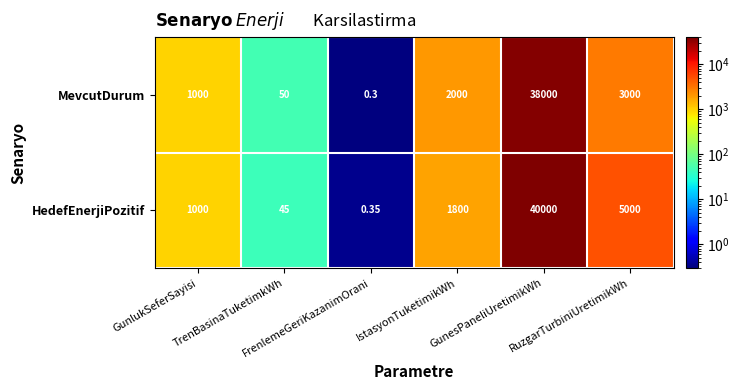

Rank the series by their maximum value, from lowest to highest.

MevcutDurum, HedefEnerjiPozitif